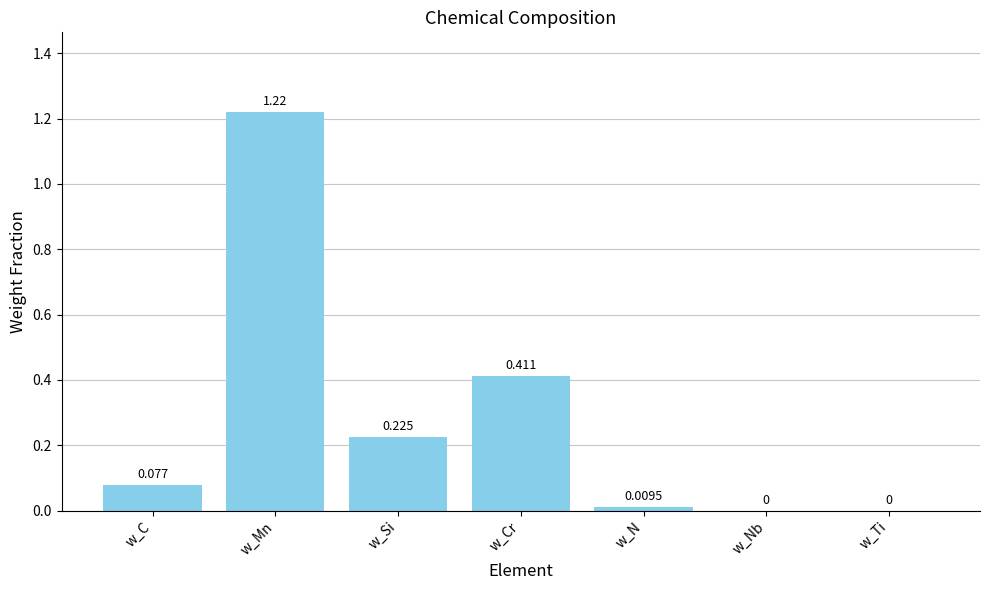

Which has a higher value, w_C or w_Mn?

w_Mn